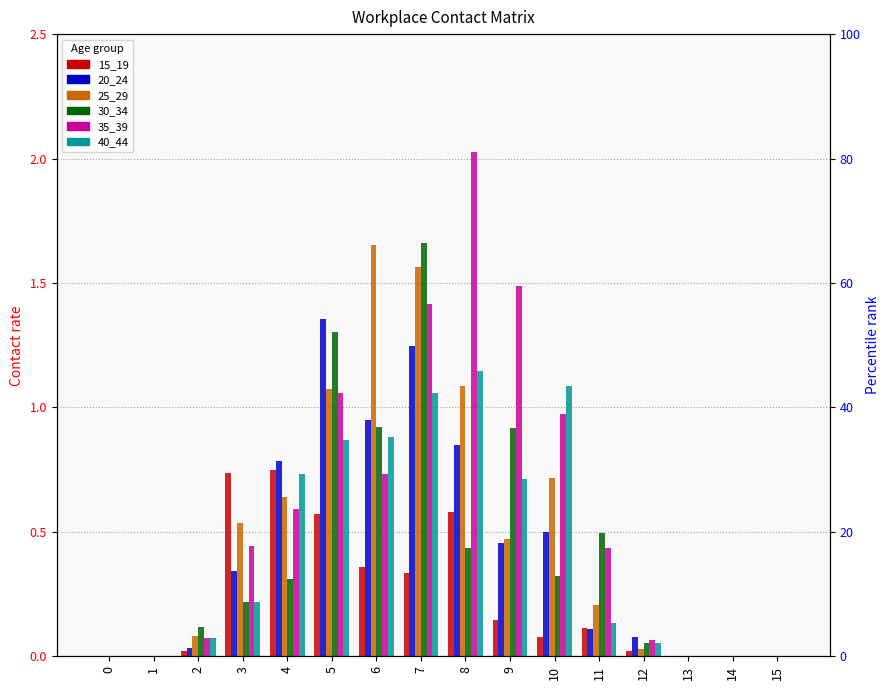

Which series has the largest total across all categories?

35_39